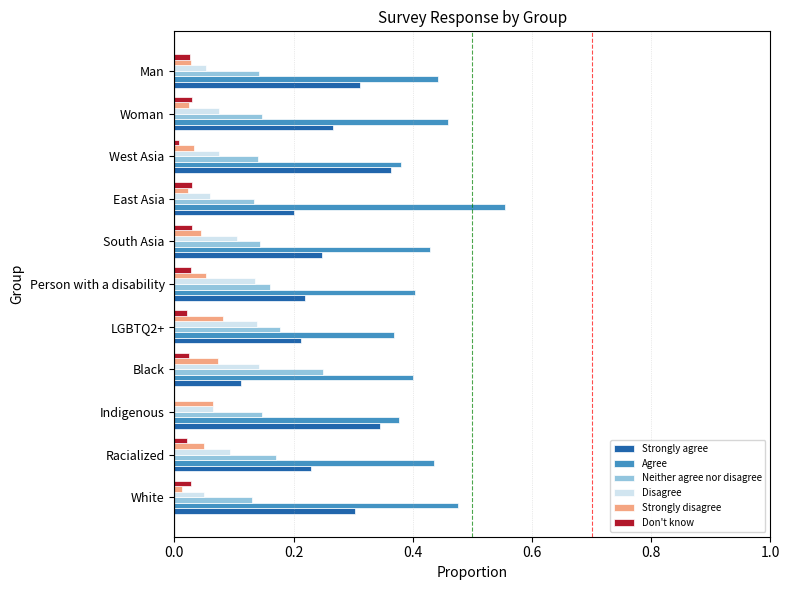

Is the value of Neither agree nor disagree at Indigenous greater than the value of Strongly agree at East Asia?

No